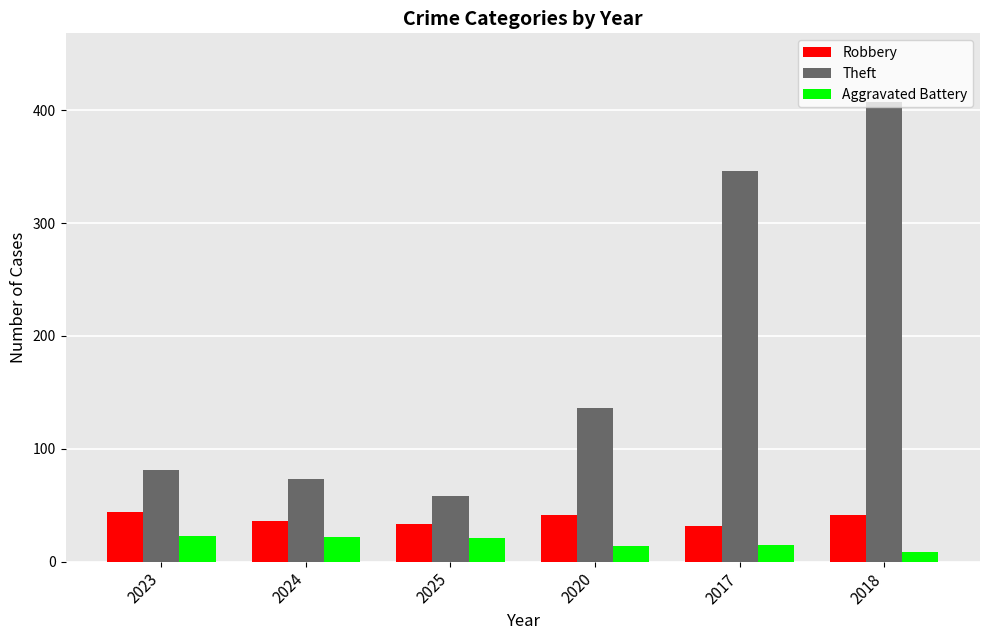

True or false: Robbery has a value of 33 at 2025.

True